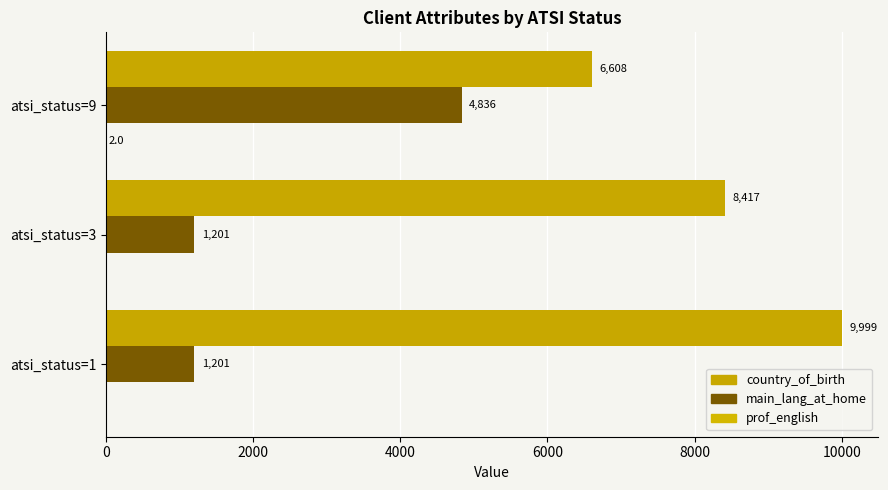

What is the lowest value of the main_lang_at_home series?

1201.0